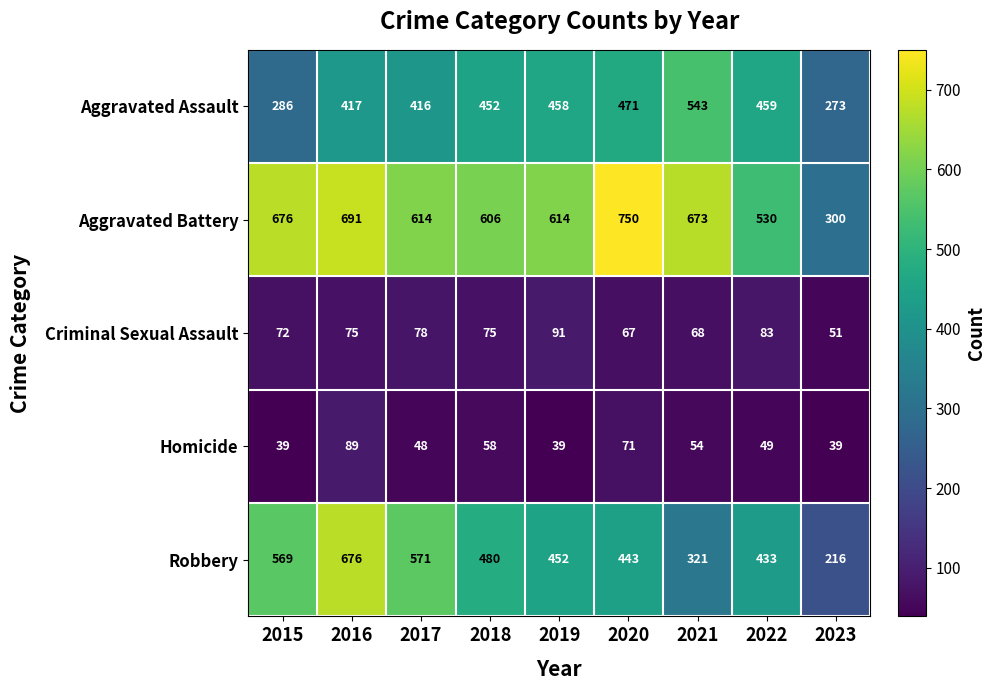

What is the minimum value shown in the chart?

39